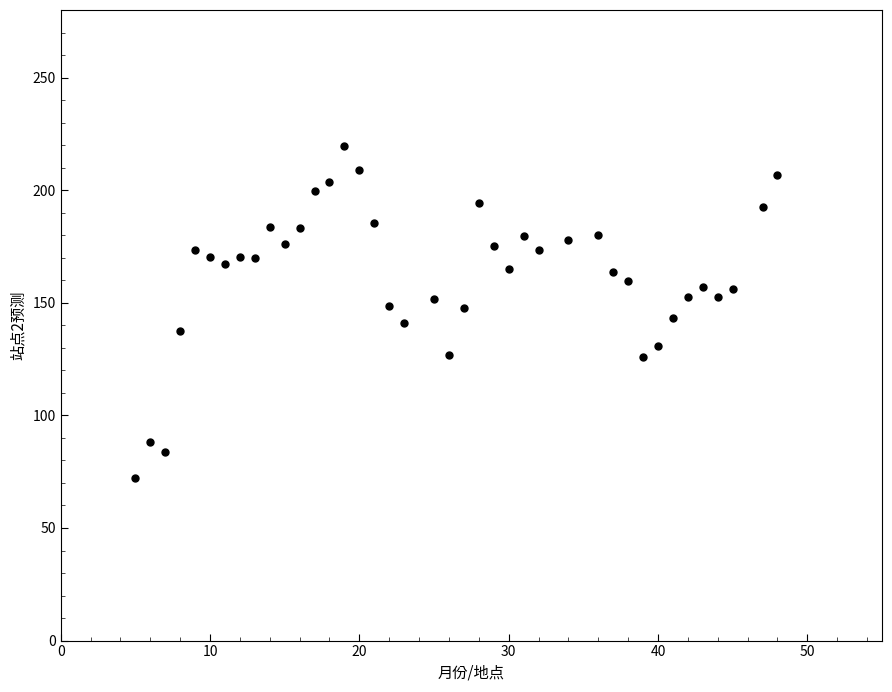

What is the range of Y values (max minus min)?

147.8